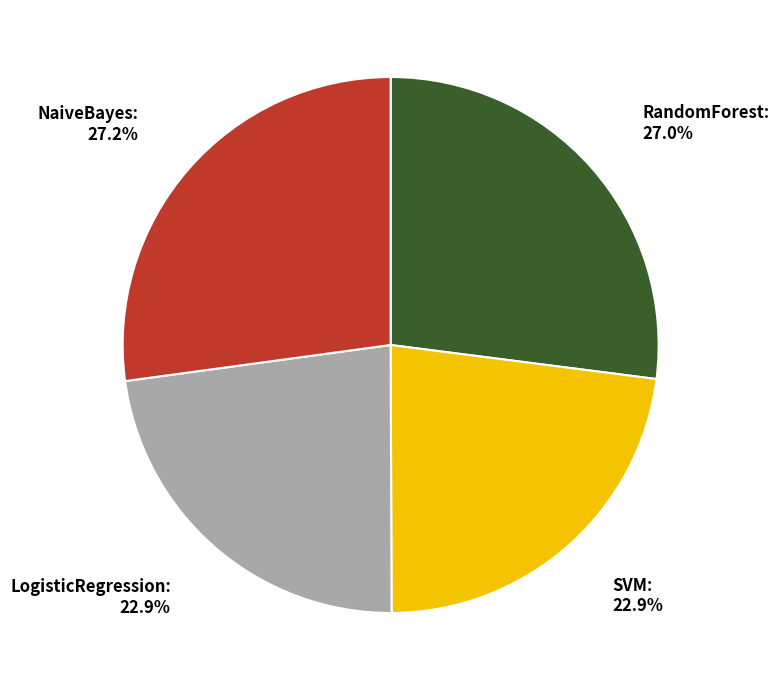

To the nearest percent, what is the average slice percentage?

25%